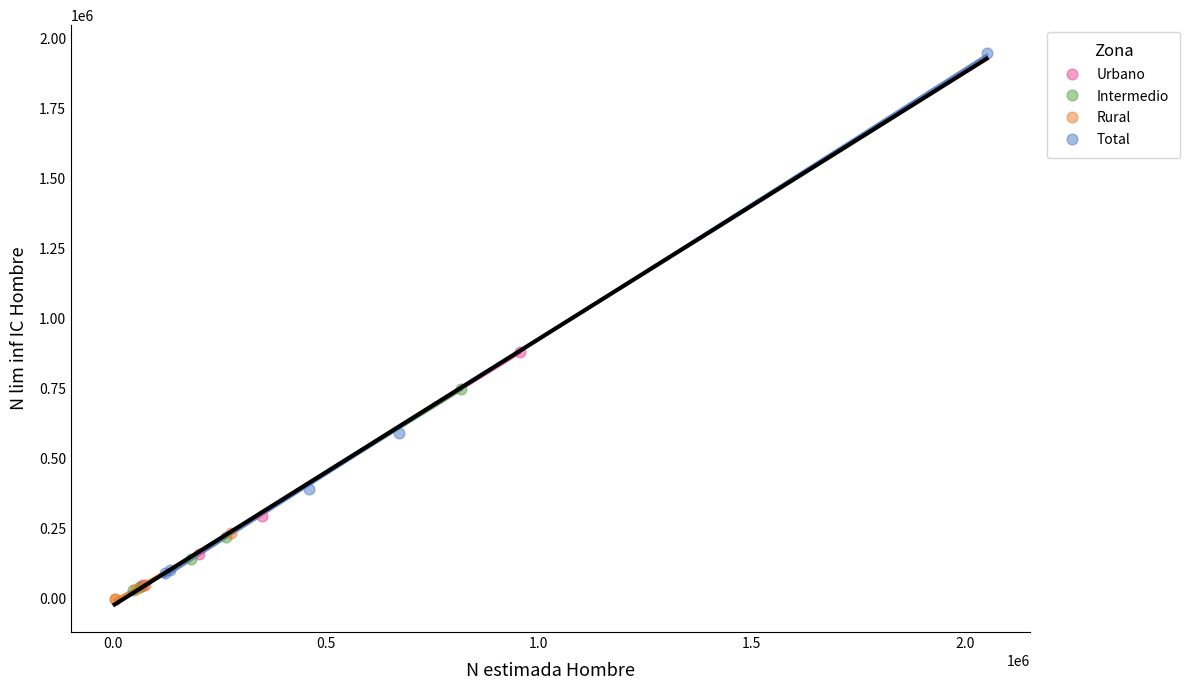

Which series has the widest spread of Y values?

Total